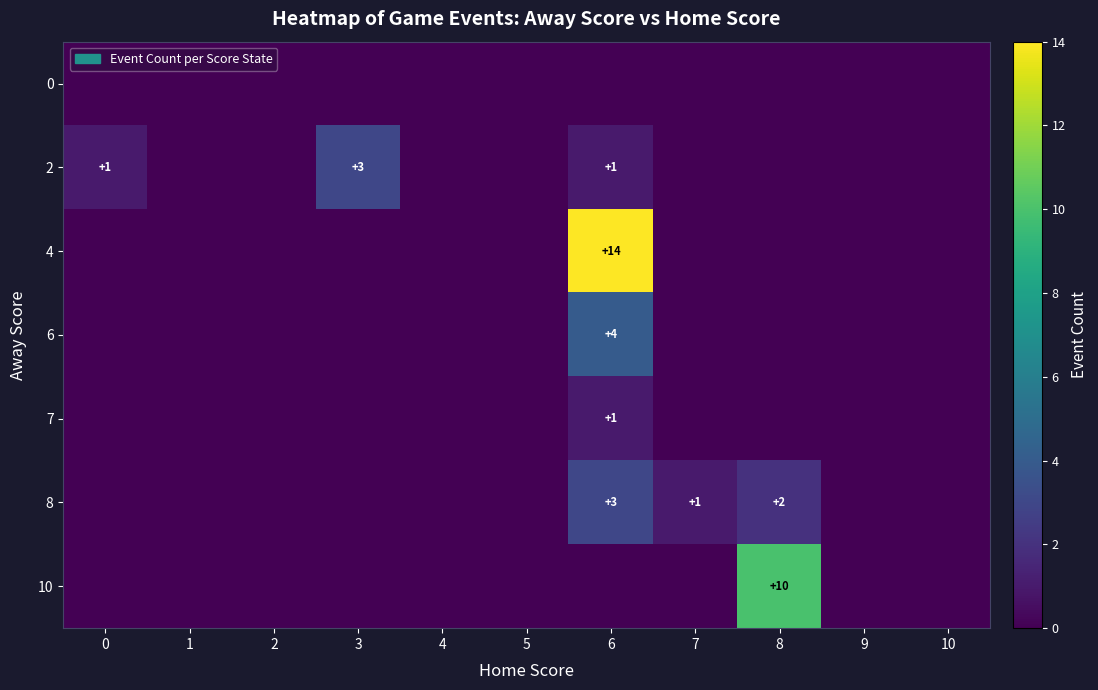

The value of 2 at 6 is 0. True or false?

False